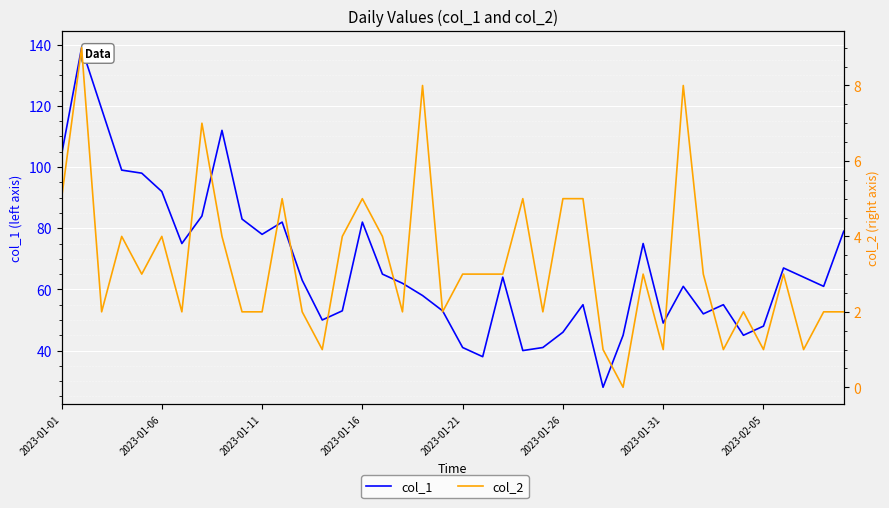

What is the approximate value of col_1 at 33?

55